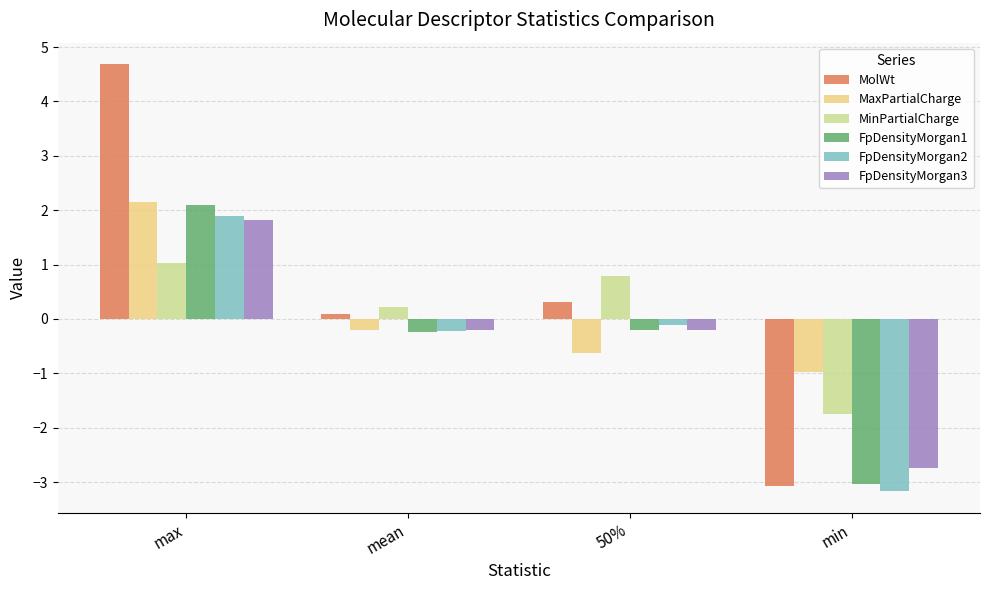

Reading left to right, list all the values displayed in this chart.

MolWt: 4.7	0.1	0.3	-3.1
MaxPartialCharge: 2.2	-0.2	-0.6	-1.0
MinPartialCharge: 1.0	0.2	0.8	-1.8
FpDensityMorgan1: 2.1	-0.2	-0.2	-3.0
FpDensityMorgan2: 1.9	-0.2	-0.1	-3.2
FpDensityMorgan3: 1.8	-0.2	-0.2	-2.7